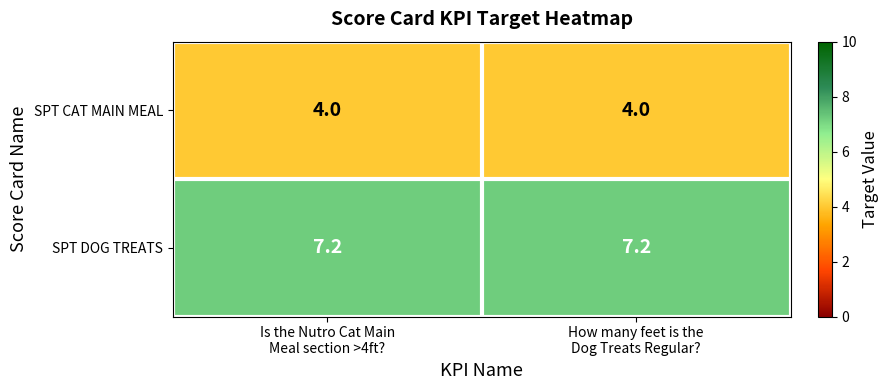

What is the sum of all SPT DOG TREATS values?

14.4